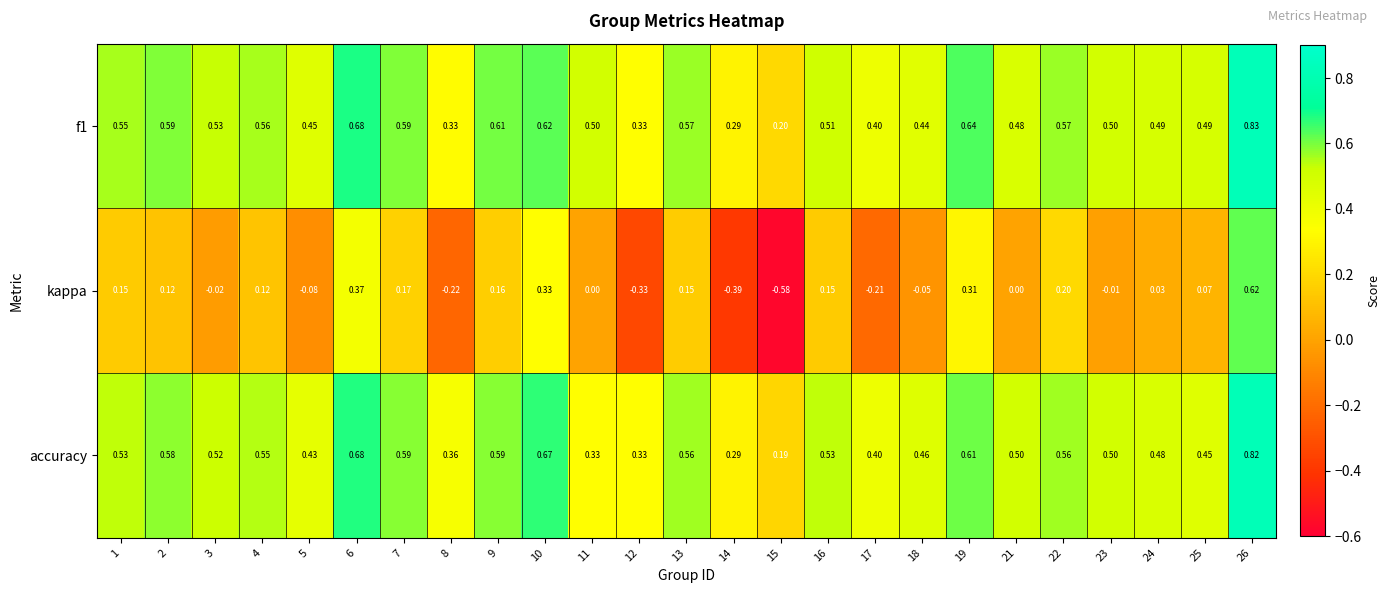

Is the value of kappa at 25 greater than the value of f1 at 13?

No